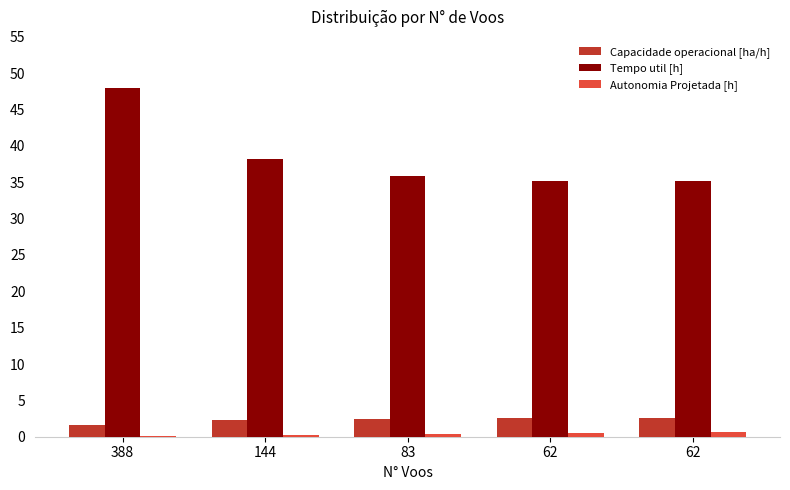

True or false: Capacidade operacional [ha/h] has a value of 2.8 at 388.

False